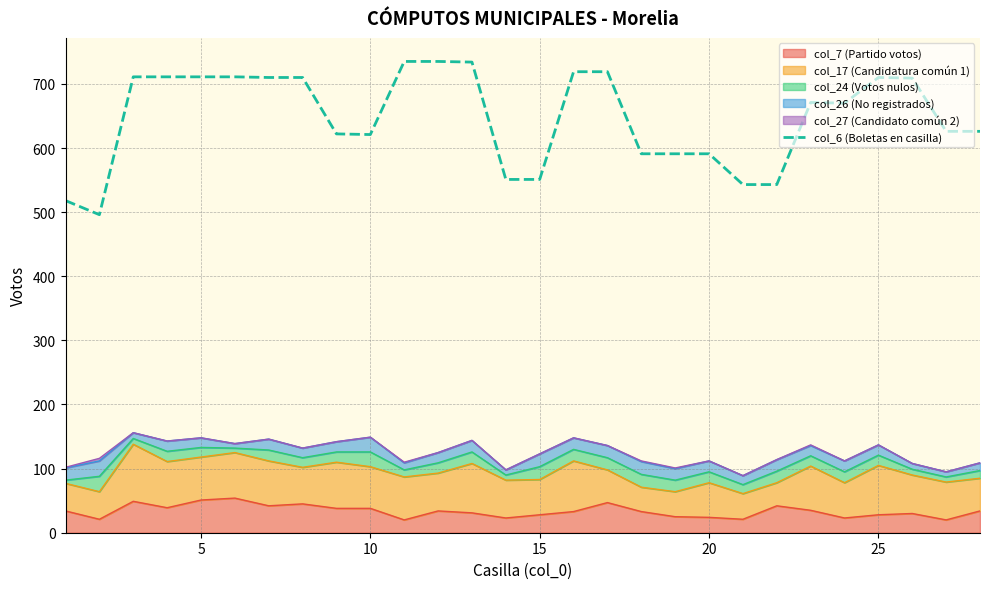

Reading left to right, transcribe all the data shown in this chart.

518	496	711	711	711	711	710	710	622	621	735	735	734	551	551	719	719	591	591	591	543	543	671	670	710	709	626	626